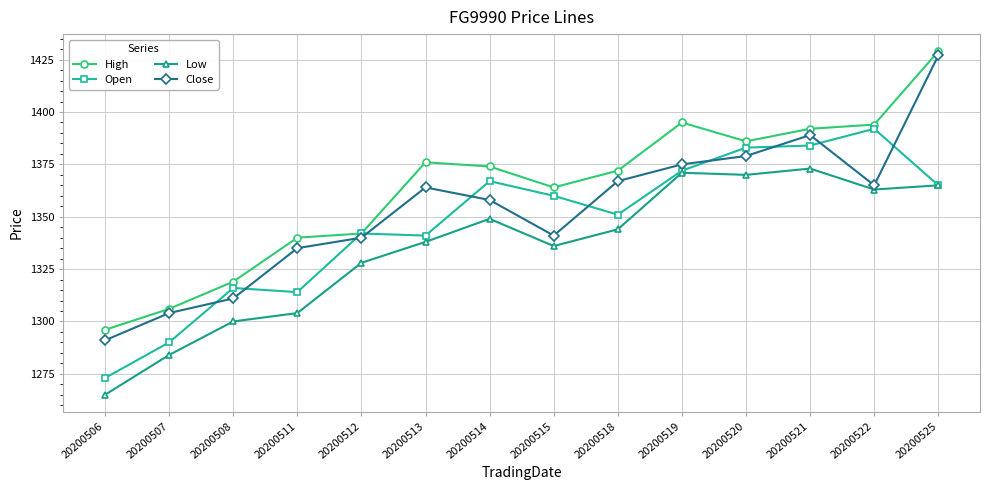

At which category is the sum across all series the highest?

20200525